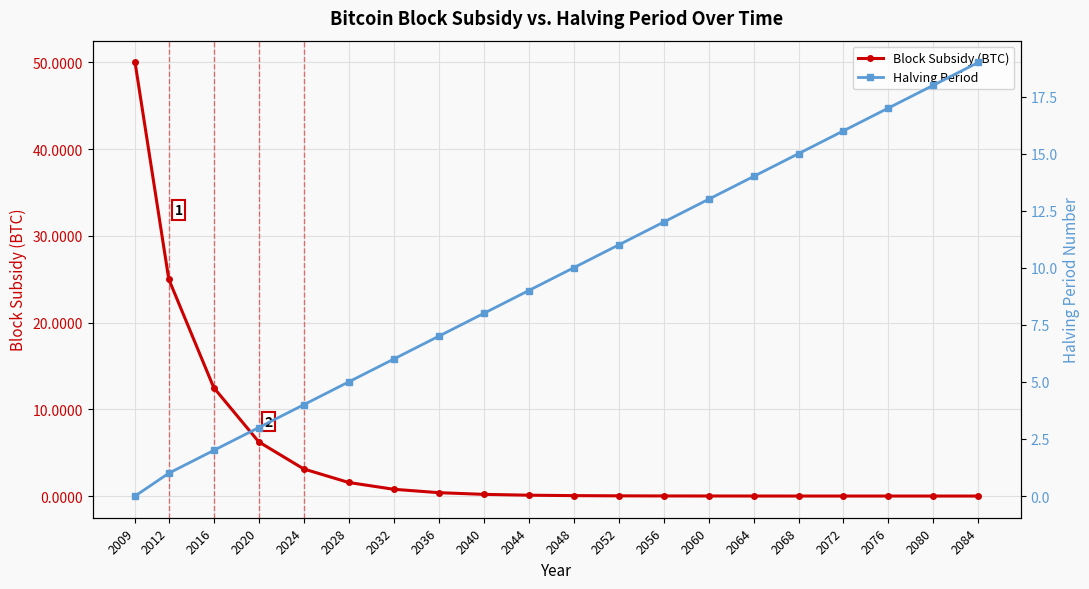

Between 2020 and 2012, which is larger?

2012